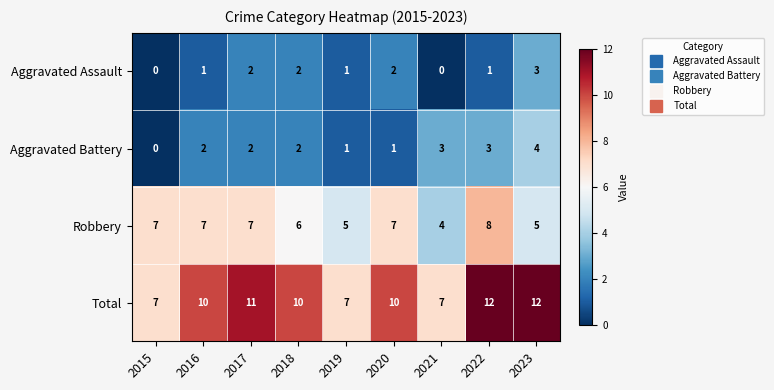

What is the difference between the highest and lowest values at 2022?

11